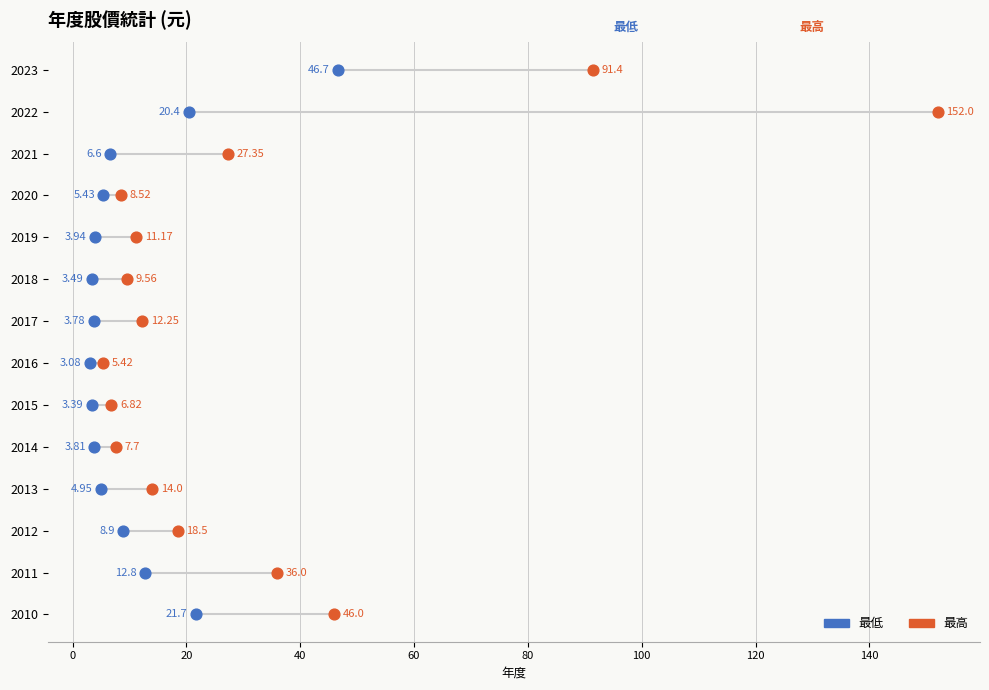

What are all the series names shown in the legend?

最低, 最高